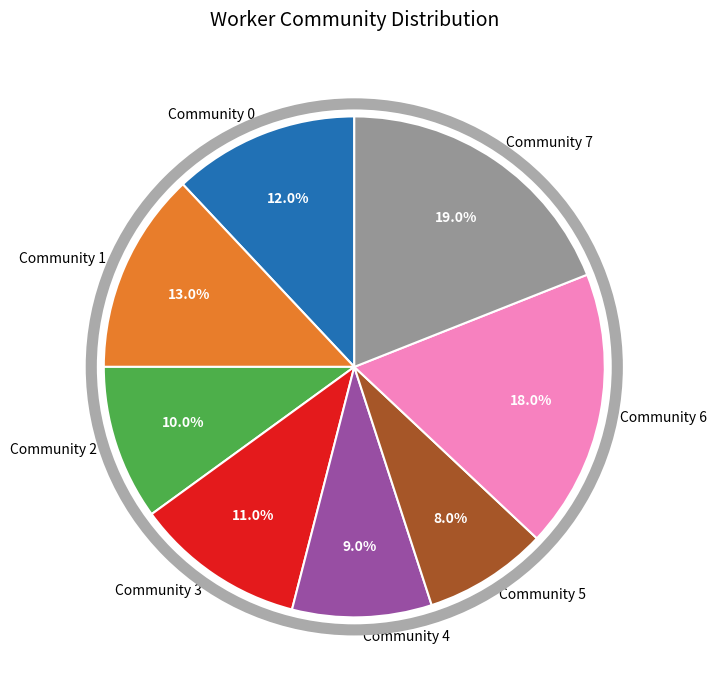

Between Community 2 and Community 1, which is larger?

Community 1